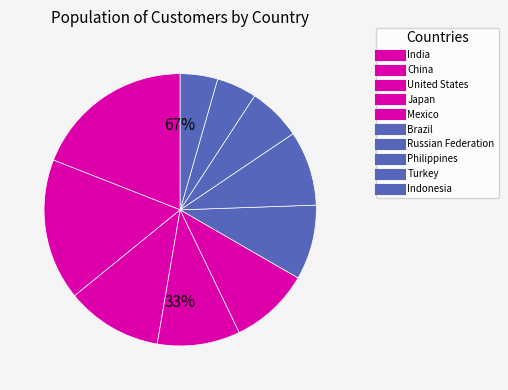

Between Japan and United States, which is larger?

United States